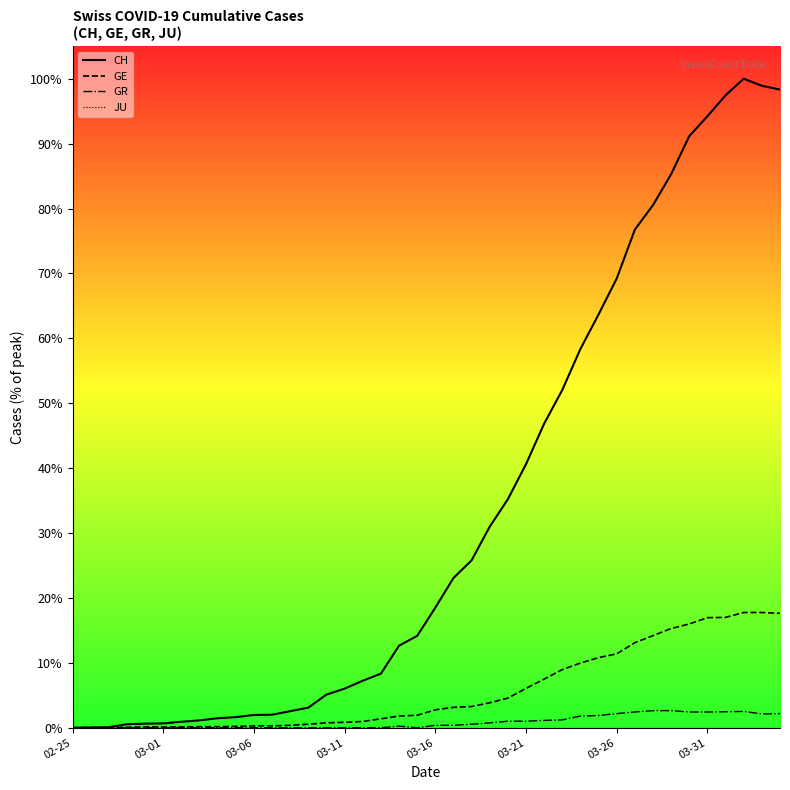

Reading right to left, list all the values displayed in this chart.

CH: 2348	2362	2388	2327	2250	2177	2037	1923	1833	1653	1521	1394	1243	1119	970	841	740	616	551	442	338	302	199	173	144	122	74	61	48	47	39	35	27	22	16	15	13	2	1	0
GE: 421	424	424	406	405	382	365	339	313	272	258	238	214	179	145	109	92	78	75	66	46	43	33	23	20	18	13	9	7	7	5	4	4	3	3	3	2	1	1	0
GR: 52	51	60	59	58	58	63	63	58	52	45	43	29	27	24	24	18	13	9	9	0	6	0	0	0	0	0	0	0	0	0	0	0	0	0	0	0	0	0	0
JU: 0	0	0	0	0	0	0	0	0	0	0	0	0	0	0	0	0	0	0	0	0	0	0	0	0	0	0	0	0	0	0	0	0	0	0	0	0	0	0	0